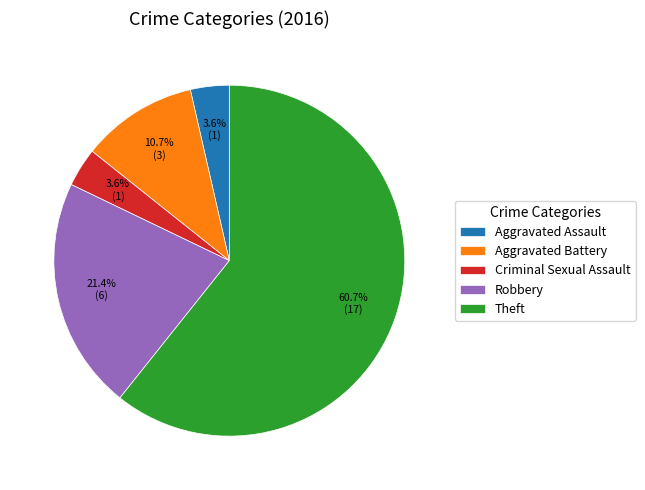

To the nearest percent, what is the combined percentage of Robbery and Aggravated Battery?

32%